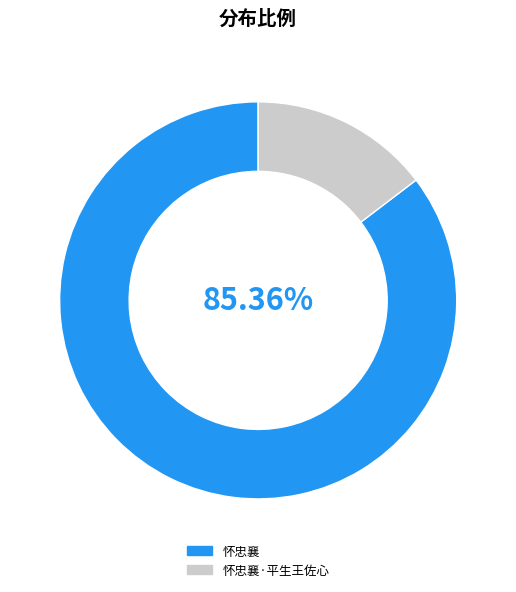

The 怀忠襄 slice represents 91% of the pie. True or false?

False